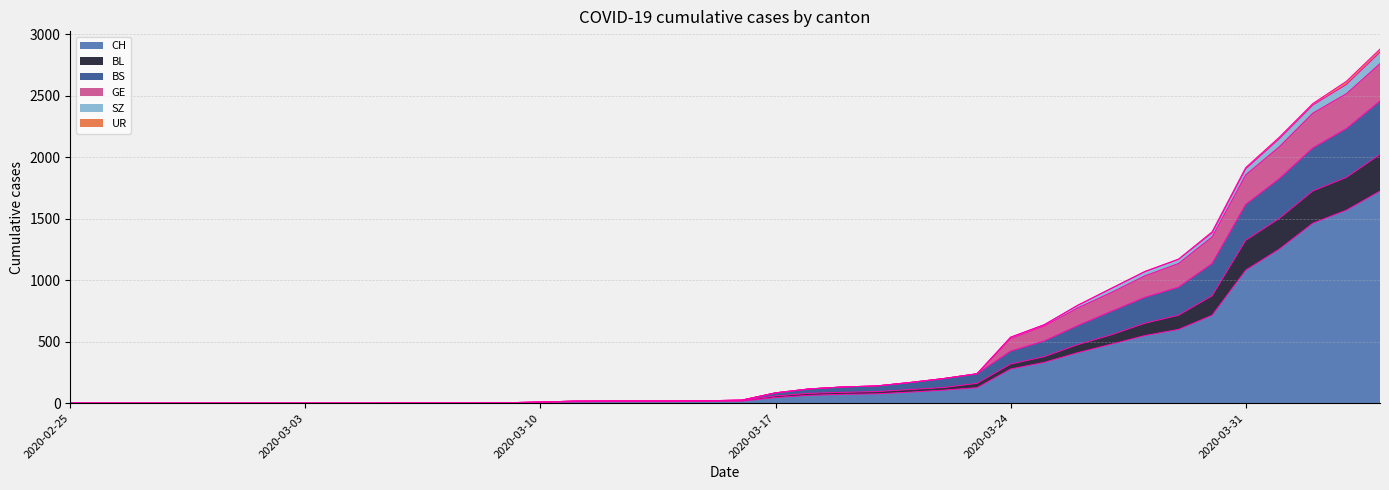

What is the maximum value for BL?

2023